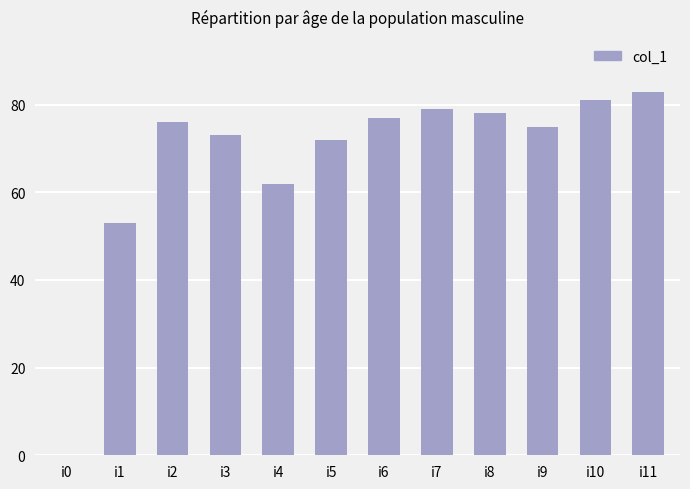

Where is the data nearest to the value 41?

i1